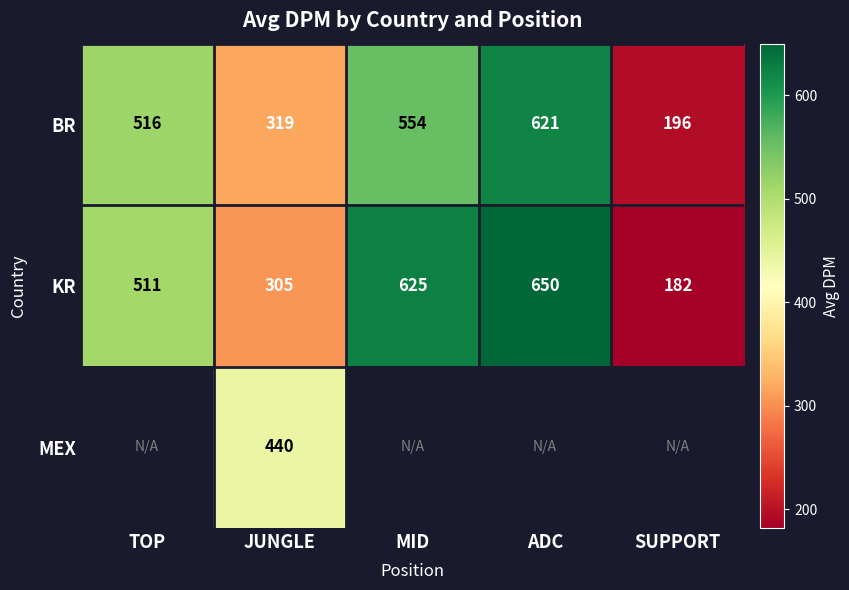

True or false: BR has a value of 196.0 at SUPPORT.

True